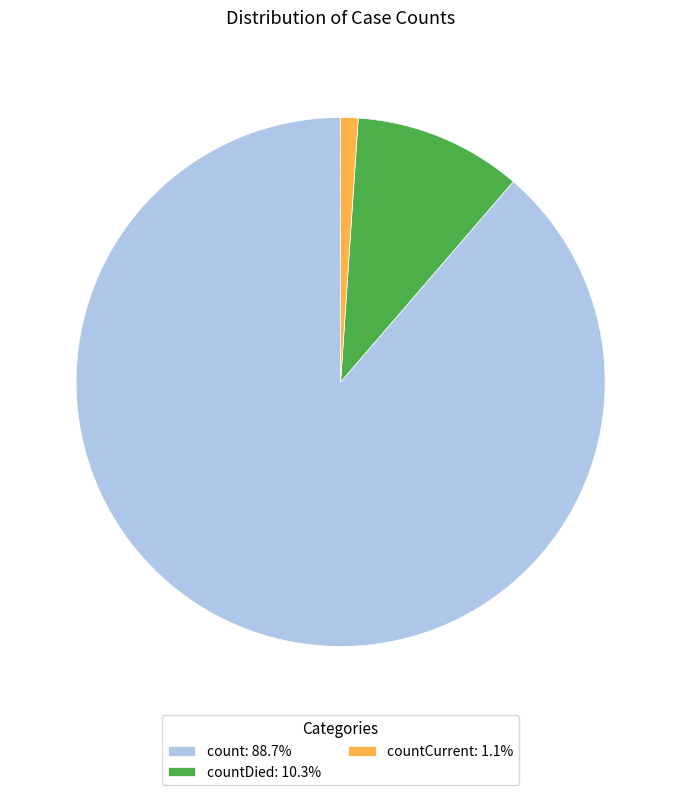

Is there any slice that represents more than half of the pie?

Yes